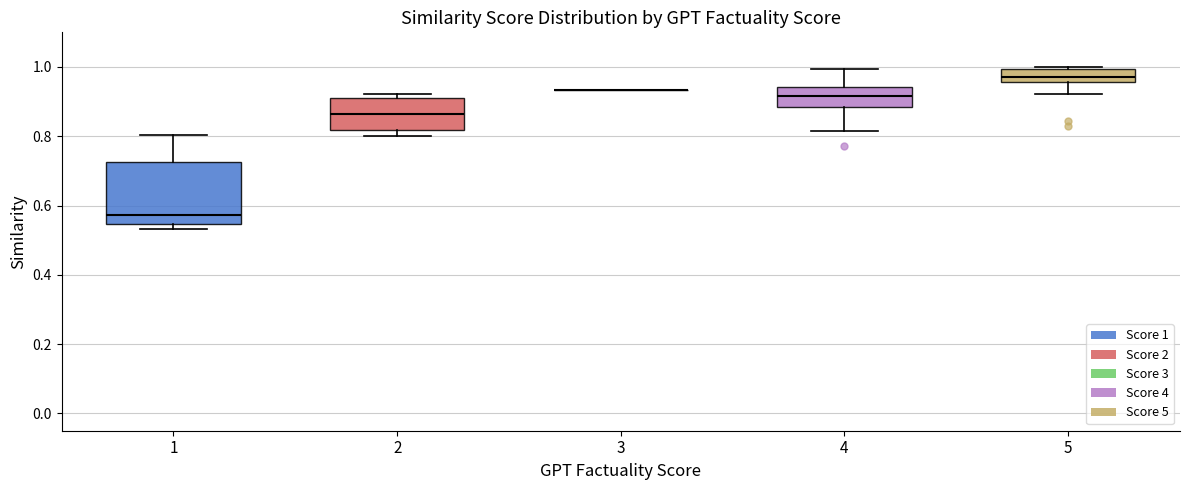

Where does the upper whisker of the box at x = 1 end on the y-axis? The values are not printed on the chart, so give them approximately, as read against the axis.

0.80